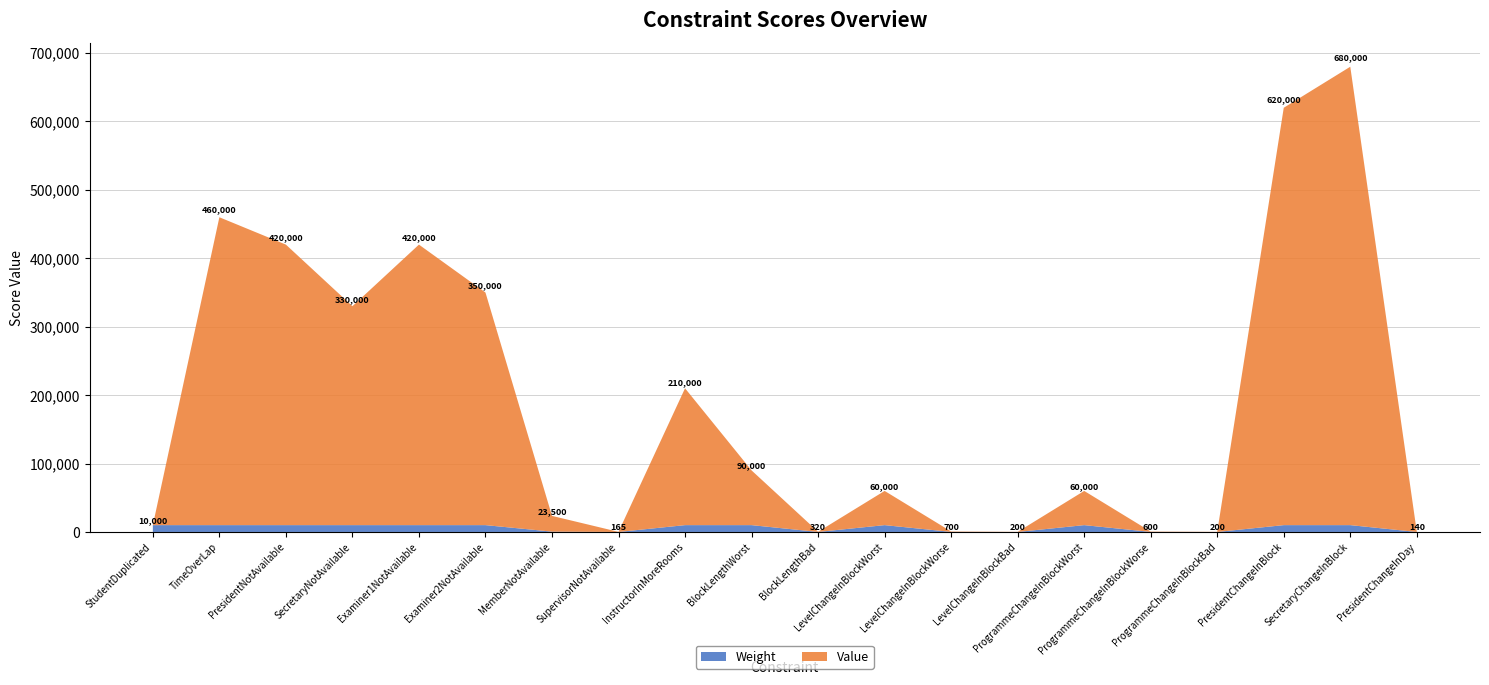

Reading left to right, transcribe all the data shown in this chart.

Weight: StudentDuplicated=10000	TimeOverLap=10000	PresidentNotAvailable=10000	SecretaryNotAvailable=10000	Examiner1NotAvailable=10000	Examiner2NotAvailable=10000	MemberNotAvailable=500	SupervisorNotAvailable=5	InstructorInMoreRooms=10000	BlockLengthWorst=10000	BlockLengthBad=40	LevelChangeInBlockWorst=10000	LevelChangeInBlockWorse=100	LevelChangeInBlockBad=20	ProgrammeChangeInBlockWorst=10000	ProgrammeChangeInBlockWorse=100	ProgrammeChangeInBlockBad=20	PresidentChangeInBlock=10000	SecretaryChangeInBlock=10000	PresidentChangeInDay=10
Value: StudentDuplicated=0	TimeOverLap=450000	PresidentNotAvailable=410000	SecretaryNotAvailable=320000	Examiner1NotAvailable=410000	Examiner2NotAvailable=340000	MemberNotAvailable=23000	SupervisorNotAvailable=160	InstructorInMoreRooms=200000	BlockLengthWorst=80000	BlockLengthBad=280	LevelChangeInBlockWorst=50000	LevelChangeInBlockWorse=600	LevelChangeInBlockBad=180	ProgrammeChangeInBlockWorst=50000	ProgrammeChangeInBlockWorse=500	ProgrammeChangeInBlockBad=180	PresidentChangeInBlock=610000	SecretaryChangeInBlock=670000	PresidentChangeInDay=130